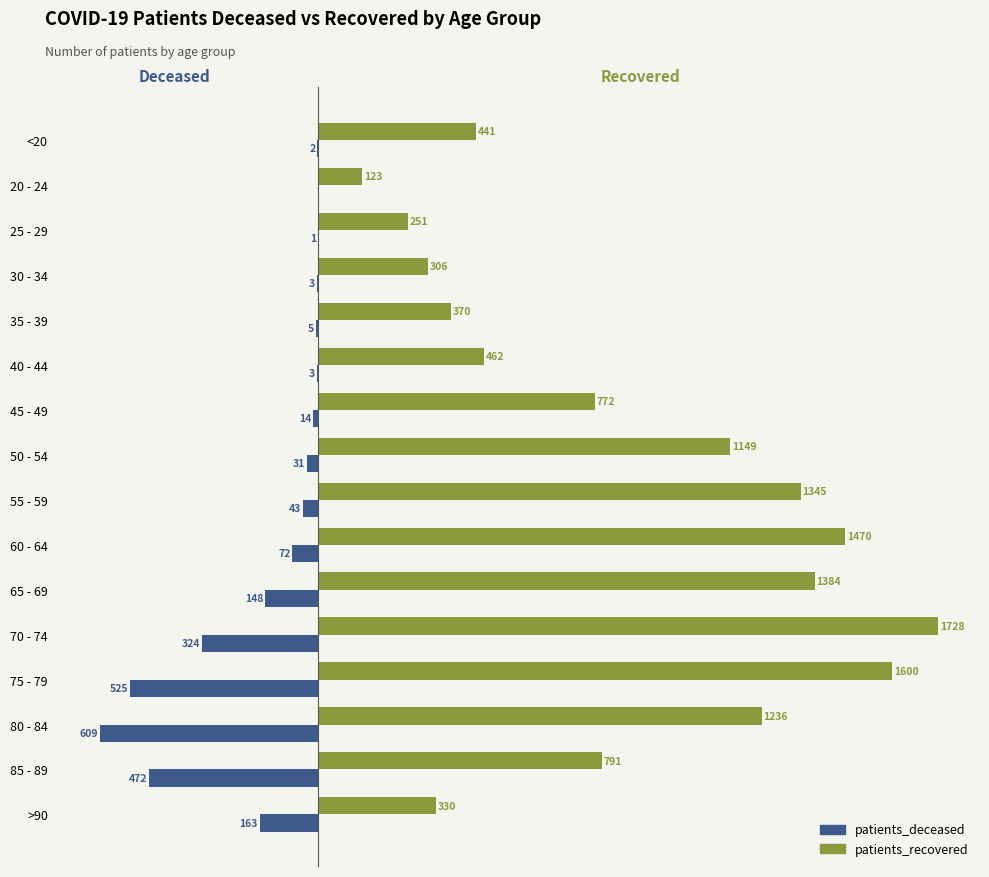

At which category is the sum across all series the highest?

70 - 74